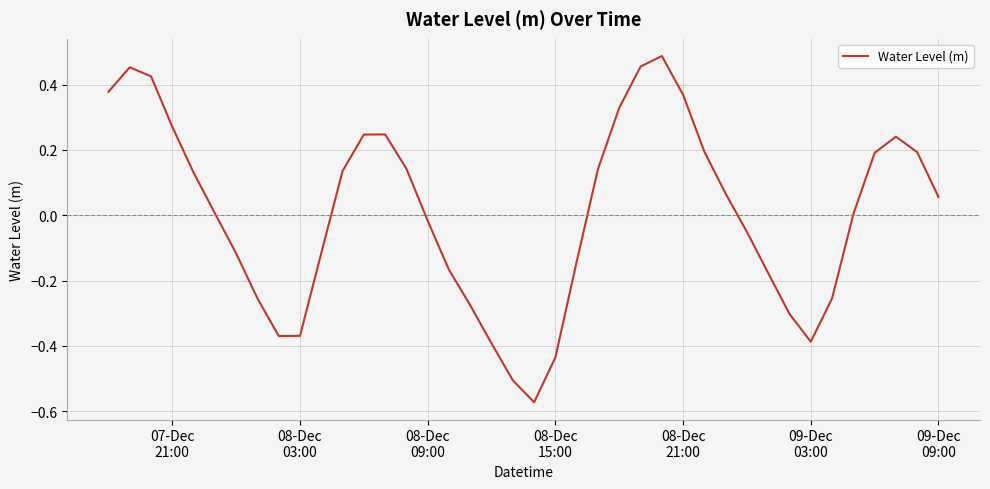

What is the difference between the maximum and minimum values?

1.1